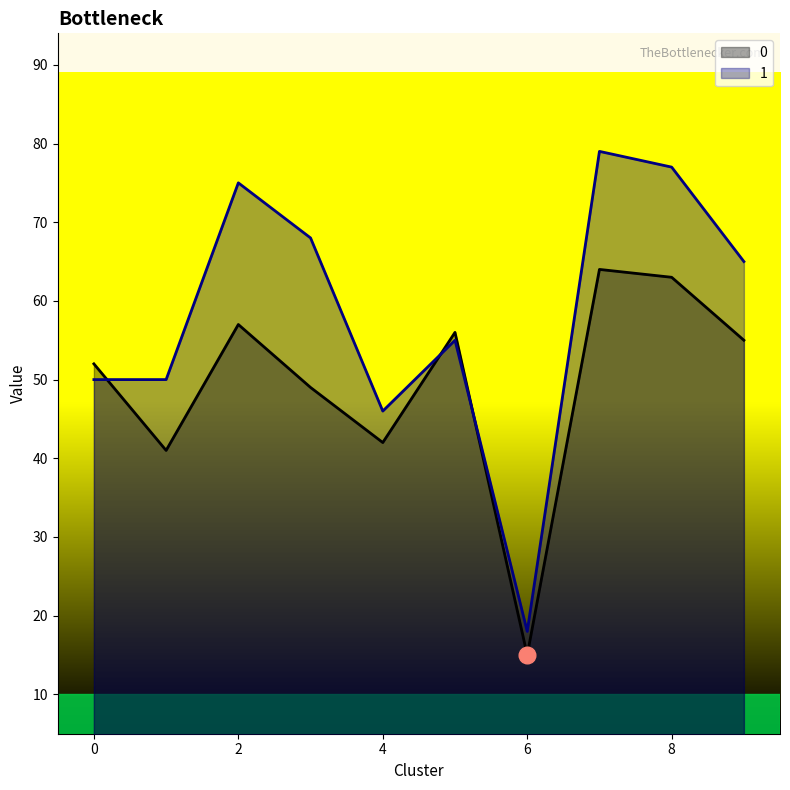

List the series in order of their overall mean, highest first.

1, 0